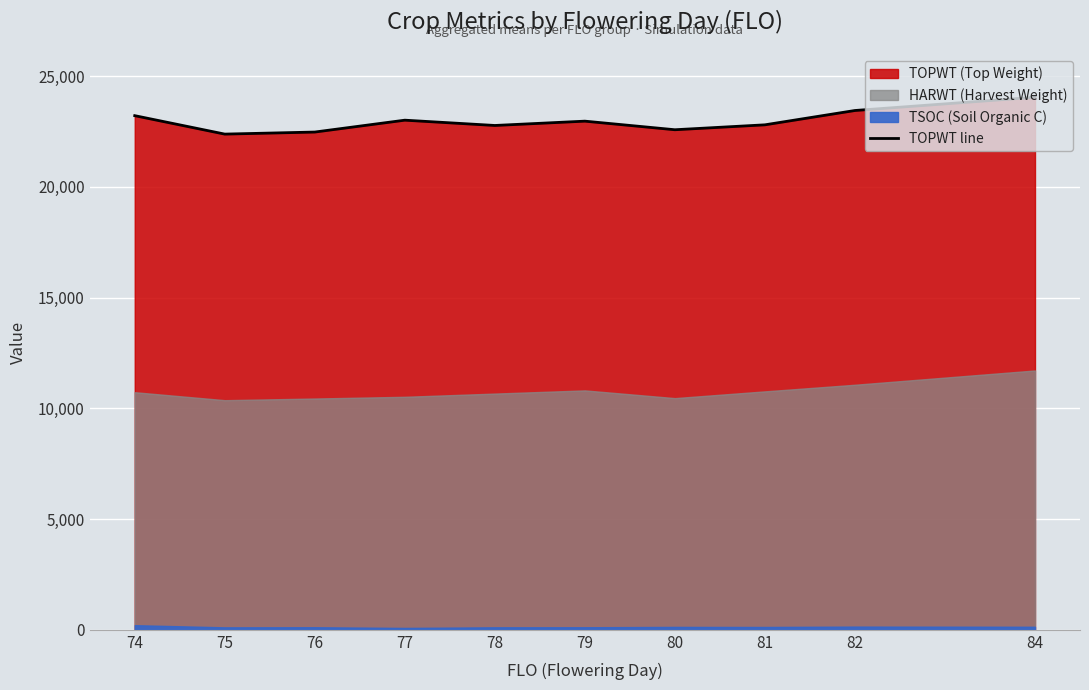

Rank the categories by value from lowest to highest.

75, 76, 80, 78, 81, 79, 77, 74, 82, 84